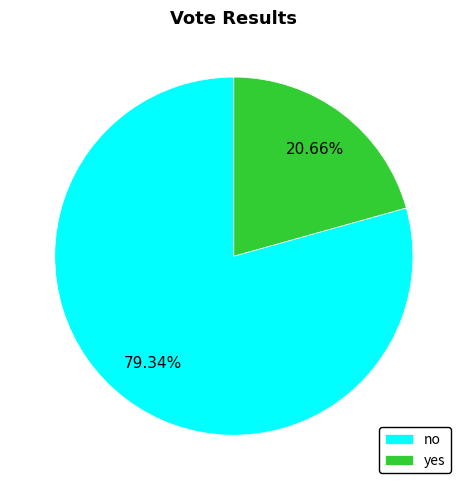

Does no account for over 50% of the chart?

Yes